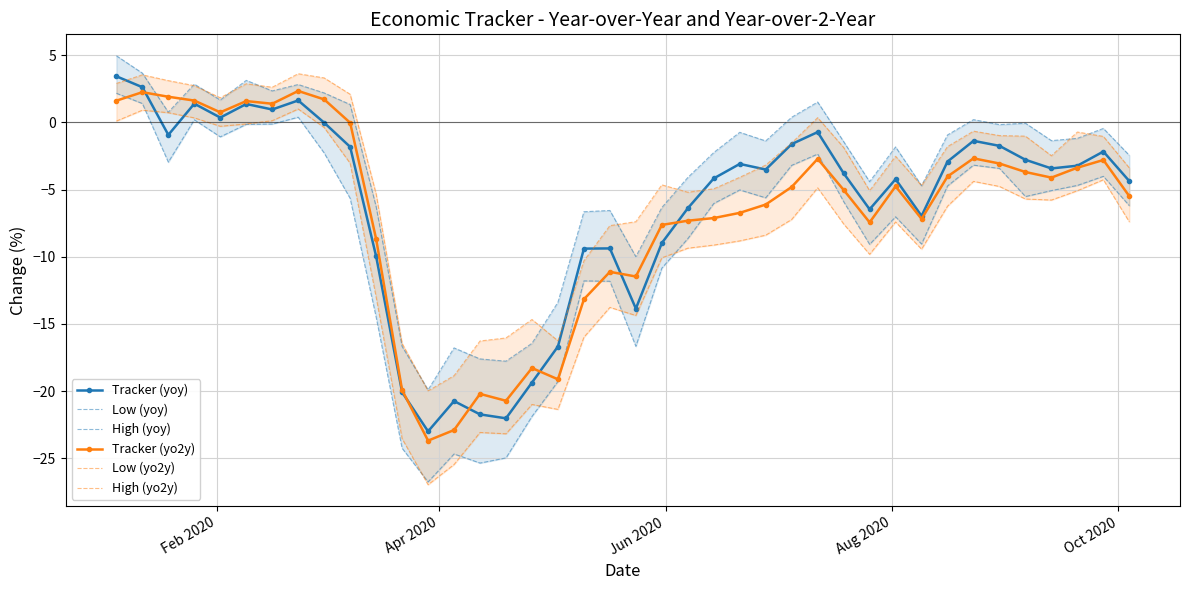

What is the value of the Tracker (yoy) point at the 21st from the left?

-13.9